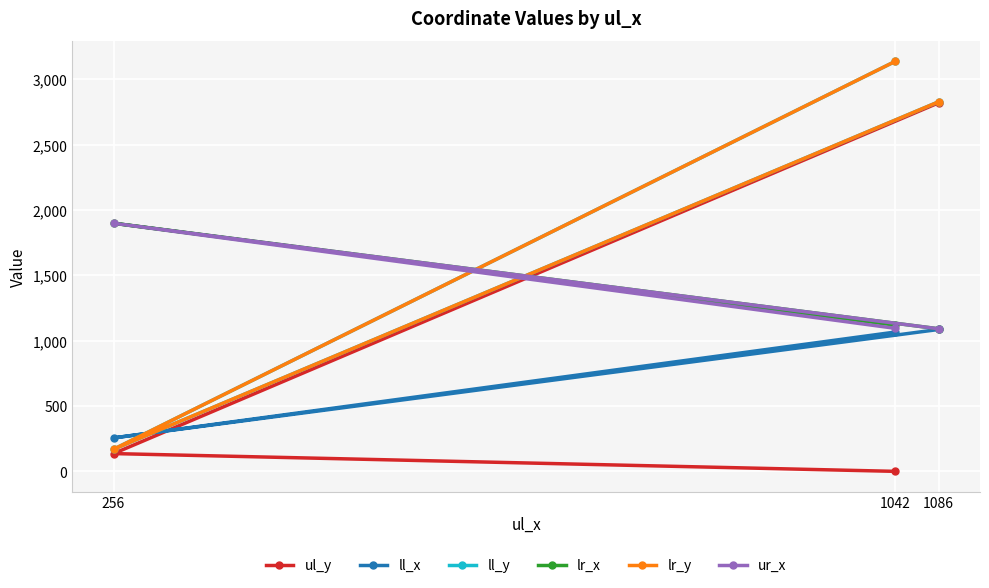

What is the greatest value displayed?

3137